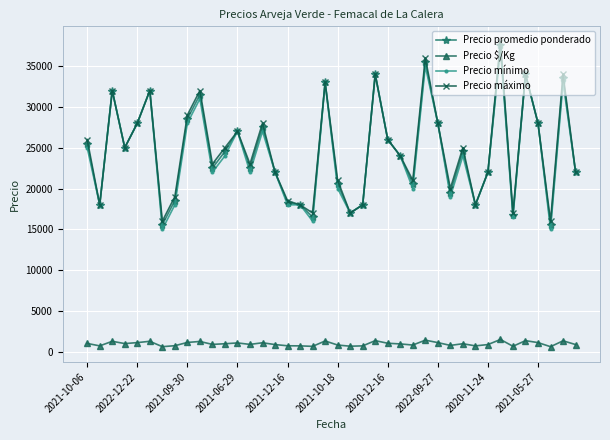

True or false: Precio $/Kg and Precio máximo cross at least once.

False